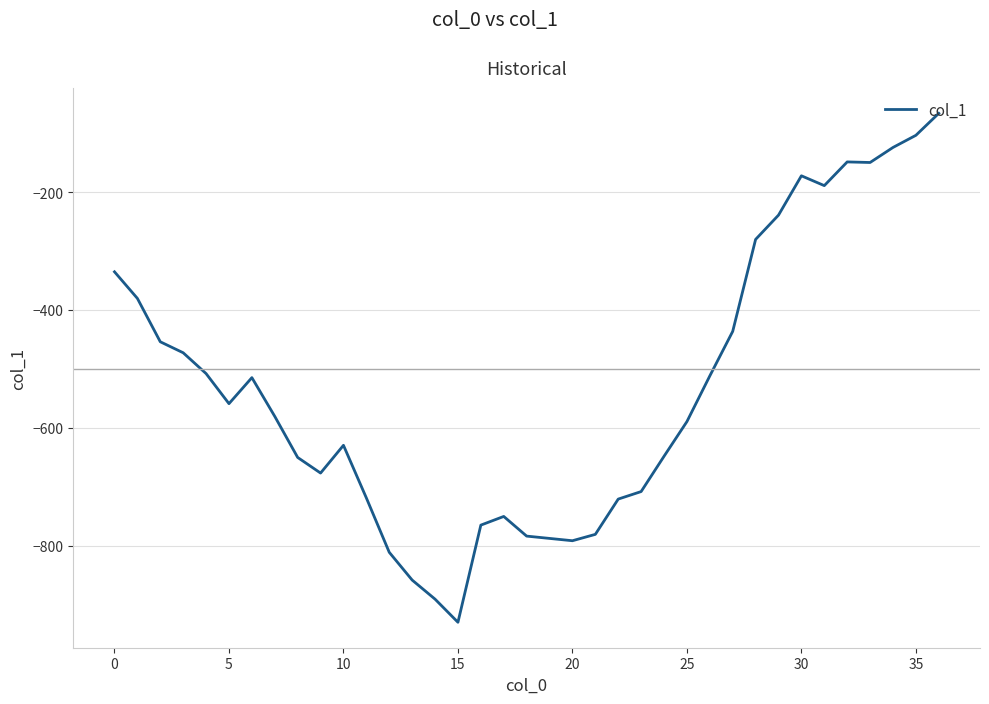

What is the maximum value shown in the chart?

-66.1